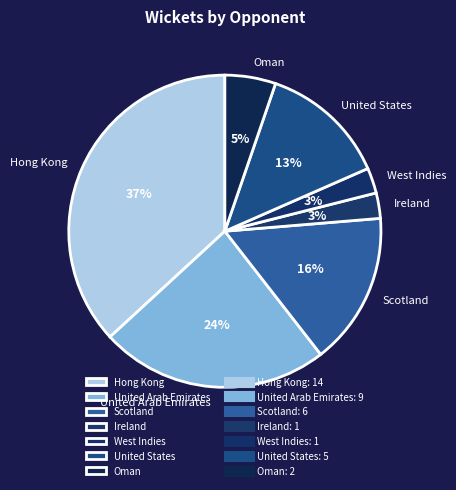

Is United Arab Emirates the majority of the pie?

No